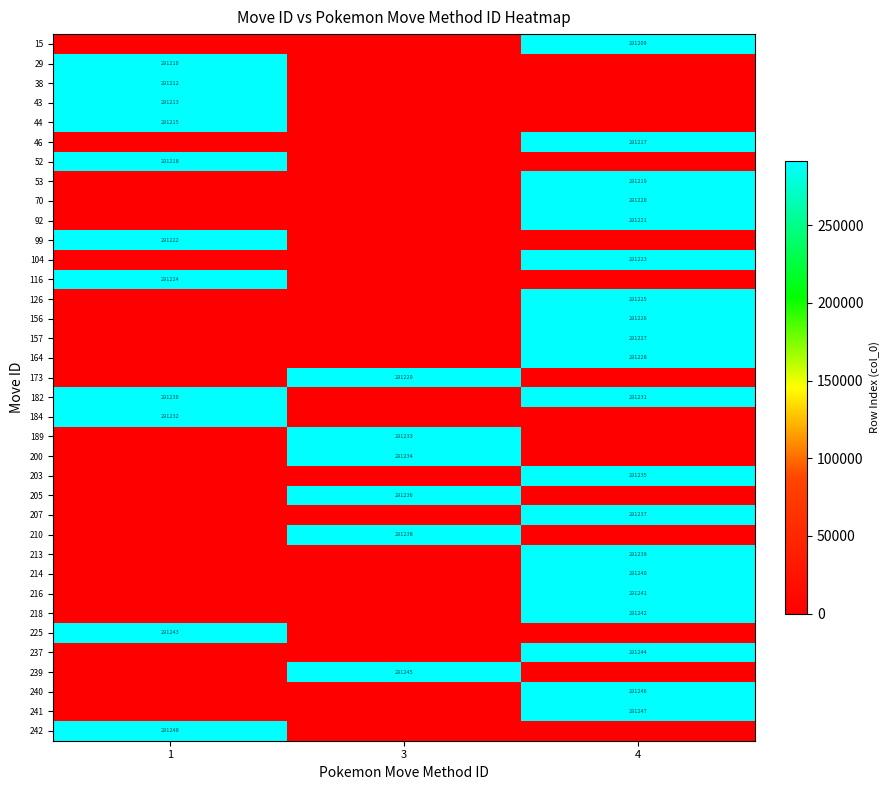

True or false: 242 has a value of 158786 at 1.

False